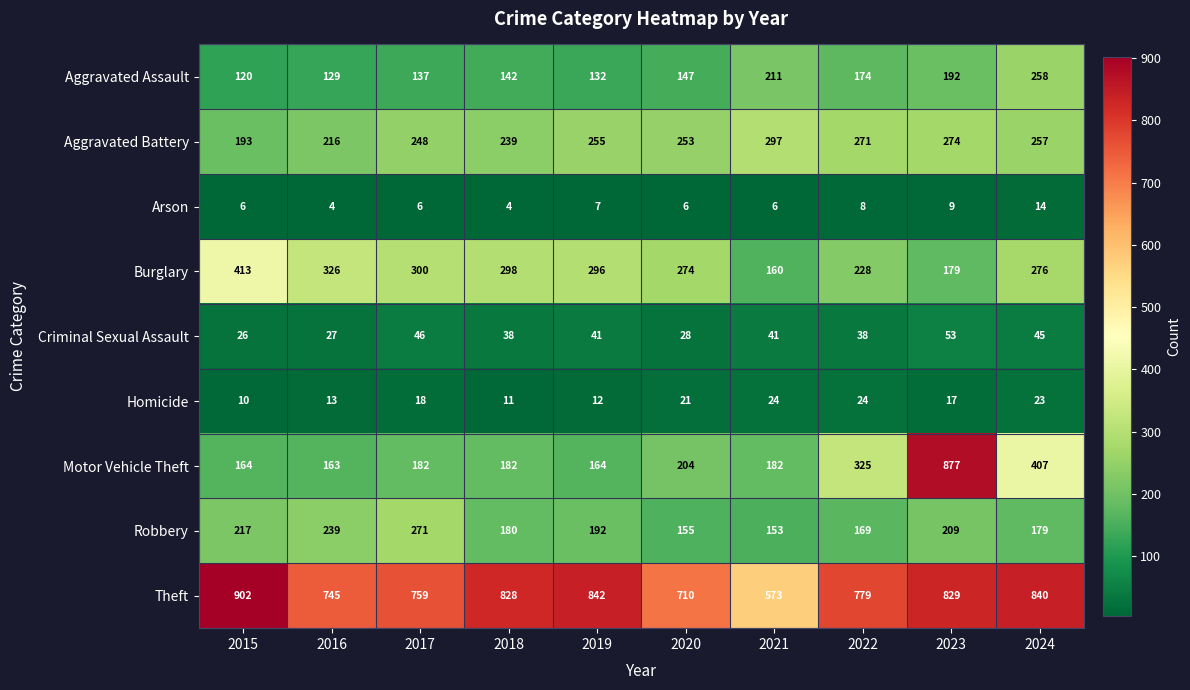

At how many categories does at least one series exceed 196?

10